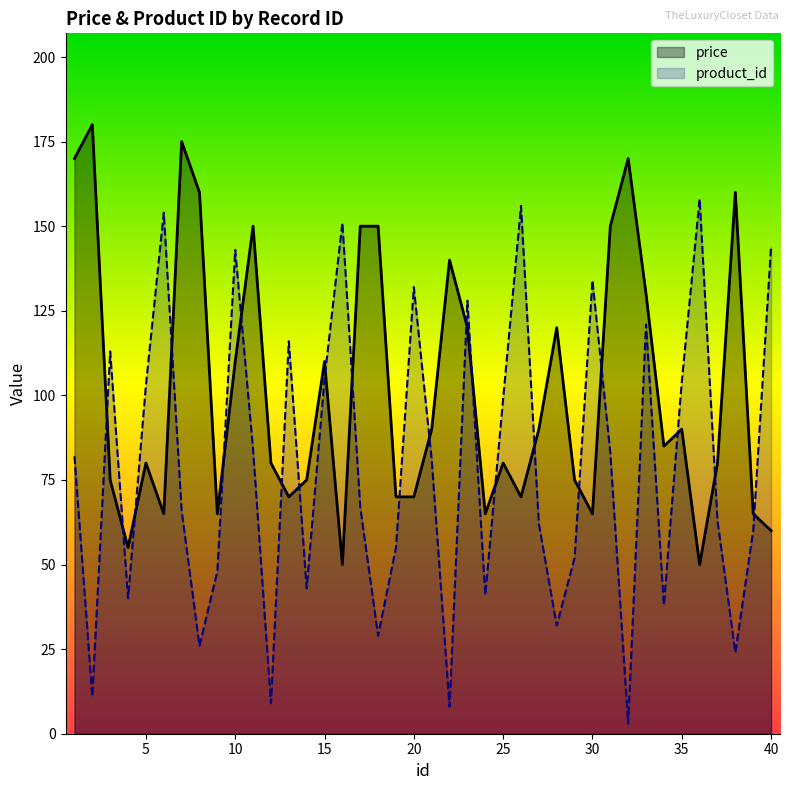

Which series has the widest spread of values?

product_id